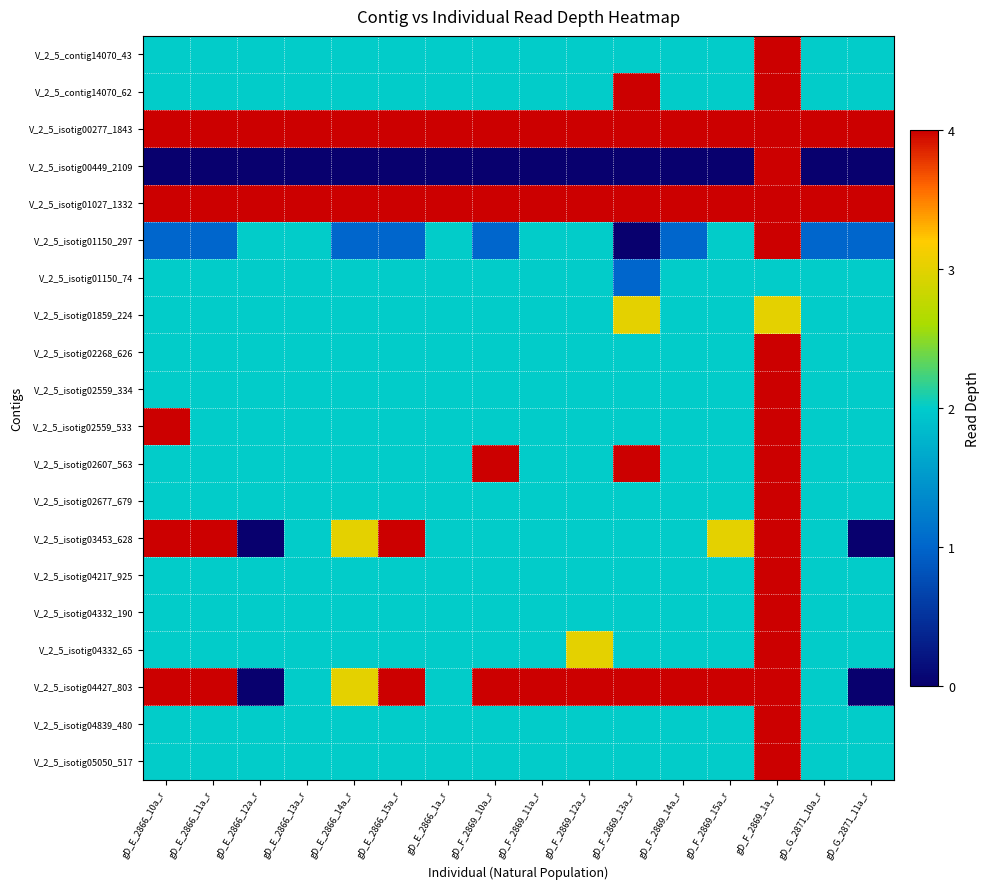

Reading left to right, what are all the values shown in this chart?

V_2_5_contig14070_43: gD_E_2866_10a_r=2	gD_E_2866_11a_r=2	gD_E_2866_12a_r=2	gD_E_2866_13a_r=2	gD_E_2866_14a_r=2	gD_E_2866_15a_r=2	gD_E_2866_1a_r=2	gD_F_2869_10a_r=2	gD_F_2869_11a_r=2	gD_F_2869_12a_r=2	gD_F_2869_13a_r=2	gD_F_2869_14a_r=2	gD_F_2869_15a_r=2	gD_F_2869_1a_r=4	gD_G_2871_10a_r=2	gD_G_2871_11a_r=2
V_2_5_contig14070_62: gD_E_2866_10a_r=2	gD_E_2866_11a_r=2	gD_E_2866_12a_r=2	gD_E_2866_13a_r=2	gD_E_2866_14a_r=2	gD_E_2866_15a_r=2	gD_E_2866_1a_r=2	gD_F_2869_10a_r=2	gD_F_2869_11a_r=2	gD_F_2869_12a_r=2	gD_F_2869_13a_r=4	gD_F_2869_14a_r=2	gD_F_2869_15a_r=2	gD_F_2869_1a_r=4	gD_G_2871_10a_r=2	gD_G_2871_11a_r=2
V_2_5_isotig00277_1843: gD_E_2866_10a_r=4	gD_E_2866_11a_r=4	gD_E_2866_12a_r=4	gD_E_2866_13a_r=4	gD_E_2866_14a_r=4	gD_E_2866_15a_r=4	gD_E_2866_1a_r=4	gD_F_2869_10a_r=4	gD_F_2869_11a_r=4	gD_F_2869_12a_r=4	gD_F_2869_13a_r=4	gD_F_2869_14a_r=4	gD_F_2869_15a_r=4	gD_F_2869_1a_r=4	gD_G_2871_10a_r=4	gD_G_2871_11a_r=4
V_2_5_isotig00449_2109: gD_E_2866_10a_r=0	gD_E_2866_11a_r=0	gD_E_2866_12a_r=0	gD_E_2866_13a_r=0	gD_E_2866_14a_r=0	gD_E_2866_15a_r=0	gD_E_2866_1a_r=0	gD_F_2869_10a_r=0	gD_F_2869_11a_r=0	gD_F_2869_12a_r=0	gD_F_2869_13a_r=0	gD_F_2869_14a_r=0	gD_F_2869_15a_r=0	gD_F_2869_1a_r=4	gD_G_2871_10a_r=0	gD_G_2871_11a_r=0
V_2_5_isotig01027_1332: gD_E_2866_10a_r=4	gD_E_2866_11a_r=4	gD_E_2866_12a_r=4	gD_E_2866_13a_r=4	gD_E_2866_14a_r=4	gD_E_2866_15a_r=4	gD_E_2866_1a_r=4	gD_F_2869_10a_r=4	gD_F_2869_11a_r=4	gD_F_2869_12a_r=4	gD_F_2869_13a_r=4	gD_F_2869_14a_r=4	gD_F_2869_15a_r=4	gD_F_2869_1a_r=4	gD_G_2871_10a_r=4	gD_G_2871_11a_r=4
V_2_5_isotig01150_297: gD_E_2866_10a_r=1	gD_E_2866_11a_r=1	gD_E_2866_12a_r=2	gD_E_2866_13a_r=2	gD_E_2866_14a_r=1	gD_E_2866_15a_r=1	gD_E_2866_1a_r=2	gD_F_2869_10a_r=1	gD_F_2869_11a_r=2	gD_F_2869_12a_r=2	gD_F_2869_13a_r=0	gD_F_2869_14a_r=1	gD_F_2869_15a_r=2	gD_F_2869_1a_r=4	gD_G_2871_10a_r=1	gD_G_2871_11a_r=1
V_2_5_isotig01150_74: gD_E_2866_10a_r=2	gD_E_2866_11a_r=2	gD_E_2866_12a_r=2	gD_E_2866_13a_r=2	gD_E_2866_14a_r=2	gD_E_2866_15a_r=2	gD_E_2866_1a_r=2	gD_F_2869_10a_r=2	gD_F_2869_11a_r=2	gD_F_2869_12a_r=2	gD_F_2869_13a_r=1	gD_F_2869_14a_r=2	gD_F_2869_15a_r=2	gD_F_2869_1a_r=2	gD_G_2871_10a_r=2	gD_G_2871_11a_r=2
V_2_5_isotig01859_224: gD_E_2866_10a_r=2	gD_E_2866_11a_r=2	gD_E_2866_12a_r=2	gD_E_2866_13a_r=2	gD_E_2866_14a_r=2	gD_E_2866_15a_r=2	gD_E_2866_1a_r=2	gD_F_2869_10a_r=2	gD_F_2869_11a_r=2	gD_F_2869_12a_r=2	gD_F_2869_13a_r=3	gD_F_2869_14a_r=2	gD_F_2869_15a_r=2	gD_F_2869_1a_r=3	gD_G_2871_10a_r=2	gD_G_2871_11a_r=2
V_2_5_isotig02268_626: gD_E_2866_10a_r=2	gD_E_2866_11a_r=2	gD_E_2866_12a_r=2	gD_E_2866_13a_r=2	gD_E_2866_14a_r=2	gD_E_2866_15a_r=2	gD_E_2866_1a_r=2	gD_F_2869_10a_r=2	gD_F_2869_11a_r=2	gD_F_2869_12a_r=2	gD_F_2869_13a_r=2	gD_F_2869_14a_r=2	gD_F_2869_15a_r=2	gD_F_2869_1a_r=4	gD_G_2871_10a_r=2	gD_G_2871_11a_r=2
V_2_5_isotig02559_334: gD_E_2866_10a_r=2	gD_E_2866_11a_r=2	gD_E_2866_12a_r=2	gD_E_2866_13a_r=2	gD_E_2866_14a_r=2	gD_E_2866_15a_r=2	gD_E_2866_1a_r=2	gD_F_2869_10a_r=2	gD_F_2869_11a_r=2	gD_F_2869_12a_r=2	gD_F_2869_13a_r=2	gD_F_2869_14a_r=2	gD_F_2869_15a_r=2	gD_F_2869_1a_r=4	gD_G_2871_10a_r=2	gD_G_2871_11a_r=2
V_2_5_isotig02559_533: gD_E_2866_10a_r=4	gD_E_2866_11a_r=2	gD_E_2866_12a_r=2	gD_E_2866_13a_r=2	gD_E_2866_14a_r=2	gD_E_2866_15a_r=2	gD_E_2866_1a_r=2	gD_F_2869_10a_r=2	gD_F_2869_11a_r=2	gD_F_2869_12a_r=2	gD_F_2869_13a_r=2	gD_F_2869_14a_r=2	gD_F_2869_15a_r=2	gD_F_2869_1a_r=4	gD_G_2871_10a_r=2	gD_G_2871_11a_r=2
V_2_5_isotig02607_563: gD_E_2866_10a_r=2	gD_E_2866_11a_r=2	gD_E_2866_12a_r=2	gD_E_2866_13a_r=2	gD_E_2866_14a_r=2	gD_E_2866_15a_r=2	gD_E_2866_1a_r=2	gD_F_2869_10a_r=4	gD_F_2869_11a_r=2	gD_F_2869_12a_r=2	gD_F_2869_13a_r=4	gD_F_2869_14a_r=2	gD_F_2869_15a_r=2	gD_F_2869_1a_r=4	gD_G_2871_10a_r=2	gD_G_2871_11a_r=2
V_2_5_isotig02677_679: gD_E_2866_10a_r=2	gD_E_2866_11a_r=2	gD_E_2866_12a_r=2	gD_E_2866_13a_r=2	gD_E_2866_14a_r=2	gD_E_2866_15a_r=2	gD_E_2866_1a_r=2	gD_F_2869_10a_r=2	gD_F_2869_11a_r=2	gD_F_2869_12a_r=2	gD_F_2869_13a_r=2	gD_F_2869_14a_r=2	gD_F_2869_15a_r=2	gD_F_2869_1a_r=4	gD_G_2871_10a_r=2	gD_G_2871_11a_r=2
V_2_5_isotig03453_628: gD_E_2866_10a_r=4	gD_E_2866_11a_r=4	gD_E_2866_12a_r=0	gD_E_2866_13a_r=2	gD_E_2866_14a_r=3	gD_E_2866_15a_r=4	gD_E_2866_1a_r=2	gD_F_2869_10a_r=2	gD_F_2869_11a_r=2	gD_F_2869_12a_r=2	gD_F_2869_13a_r=2	gD_F_2869_14a_r=2	gD_F_2869_15a_r=3	gD_F_2869_1a_r=4	gD_G_2871_10a_r=2	gD_G_2871_11a_r=0
V_2_5_isotig04217_925: gD_E_2866_10a_r=2	gD_E_2866_11a_r=2	gD_E_2866_12a_r=2	gD_E_2866_13a_r=2	gD_E_2866_14a_r=2	gD_E_2866_15a_r=2	gD_E_2866_1a_r=2	gD_F_2869_10a_r=2	gD_F_2869_11a_r=2	gD_F_2869_12a_r=2	gD_F_2869_13a_r=2	gD_F_2869_14a_r=2	gD_F_2869_15a_r=2	gD_F_2869_1a_r=4	gD_G_2871_10a_r=2	gD_G_2871_11a_r=2
V_2_5_isotig04332_190: gD_E_2866_10a_r=2	gD_E_2866_11a_r=2	gD_E_2866_12a_r=2	gD_E_2866_13a_r=2	gD_E_2866_14a_r=2	gD_E_2866_15a_r=2	gD_E_2866_1a_r=2	gD_F_2869_10a_r=2	gD_F_2869_11a_r=2	gD_F_2869_12a_r=2	gD_F_2869_13a_r=2	gD_F_2869_14a_r=2	gD_F_2869_15a_r=2	gD_F_2869_1a_r=4	gD_G_2871_10a_r=2	gD_G_2871_11a_r=2
V_2_5_isotig04332_65: gD_E_2866_10a_r=2	gD_E_2866_11a_r=2	gD_E_2866_12a_r=2	gD_E_2866_13a_r=2	gD_E_2866_14a_r=2	gD_E_2866_15a_r=2	gD_E_2866_1a_r=2	gD_F_2869_10a_r=2	gD_F_2869_11a_r=2	gD_F_2869_12a_r=3	gD_F_2869_13a_r=2	gD_F_2869_14a_r=2	gD_F_2869_15a_r=2	gD_F_2869_1a_r=4	gD_G_2871_10a_r=2	gD_G_2871_11a_r=2
V_2_5_isotig04427_803: gD_E_2866_10a_r=4	gD_E_2866_11a_r=4	gD_E_2866_12a_r=0	gD_E_2866_13a_r=2	gD_E_2866_14a_r=3	gD_E_2866_15a_r=4	gD_E_2866_1a_r=2	gD_F_2869_10a_r=4	gD_F_2869_11a_r=4	gD_F_2869_12a_r=4	gD_F_2869_13a_r=4	gD_F_2869_14a_r=4	gD_F_2869_15a_r=4	gD_F_2869_1a_r=4	gD_G_2871_10a_r=2	gD_G_2871_11a_r=0
V_2_5_isotig04839_480: gD_E_2866_10a_r=2	gD_E_2866_11a_r=2	gD_E_2866_12a_r=2	gD_E_2866_13a_r=2	gD_E_2866_14a_r=2	gD_E_2866_15a_r=2	gD_E_2866_1a_r=2	gD_F_2869_10a_r=2	gD_F_2869_11a_r=2	gD_F_2869_12a_r=2	gD_F_2869_13a_r=2	gD_F_2869_14a_r=2	gD_F_2869_15a_r=2	gD_F_2869_1a_r=4	gD_G_2871_10a_r=2	gD_G_2871_11a_r=2
V_2_5_isotig05050_517: gD_E_2866_10a_r=2	gD_E_2866_11a_r=2	gD_E_2866_12a_r=2	gD_E_2866_13a_r=2	gD_E_2866_14a_r=2	gD_E_2866_15a_r=2	gD_E_2866_1a_r=2	gD_F_2869_10a_r=2	gD_F_2869_11a_r=2	gD_F_2869_12a_r=2	gD_F_2869_13a_r=2	gD_F_2869_14a_r=2	gD_F_2869_15a_r=2	gD_F_2869_1a_r=4	gD_G_2871_10a_r=2	gD_G_2871_11a_r=2